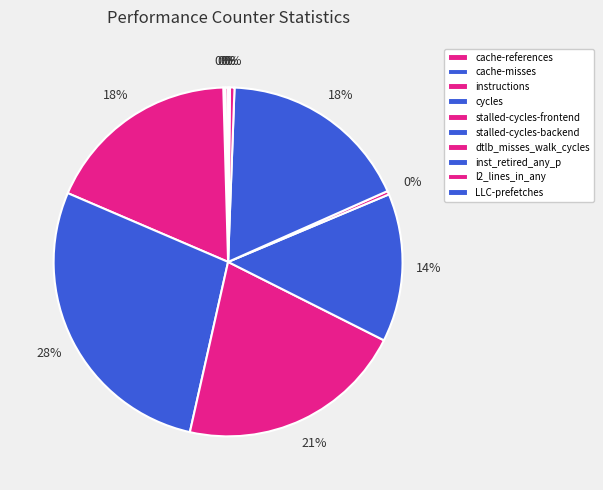

Rank the categories by value from lowest to highest.

LLC-prefetches, cache-misses, cache-references, dtlb_misses_walk_cycles, l2_lines_in_any, stalled-cycles-backend, inst_retired_any_p, instructions, stalled-cycles-frontend, cycles